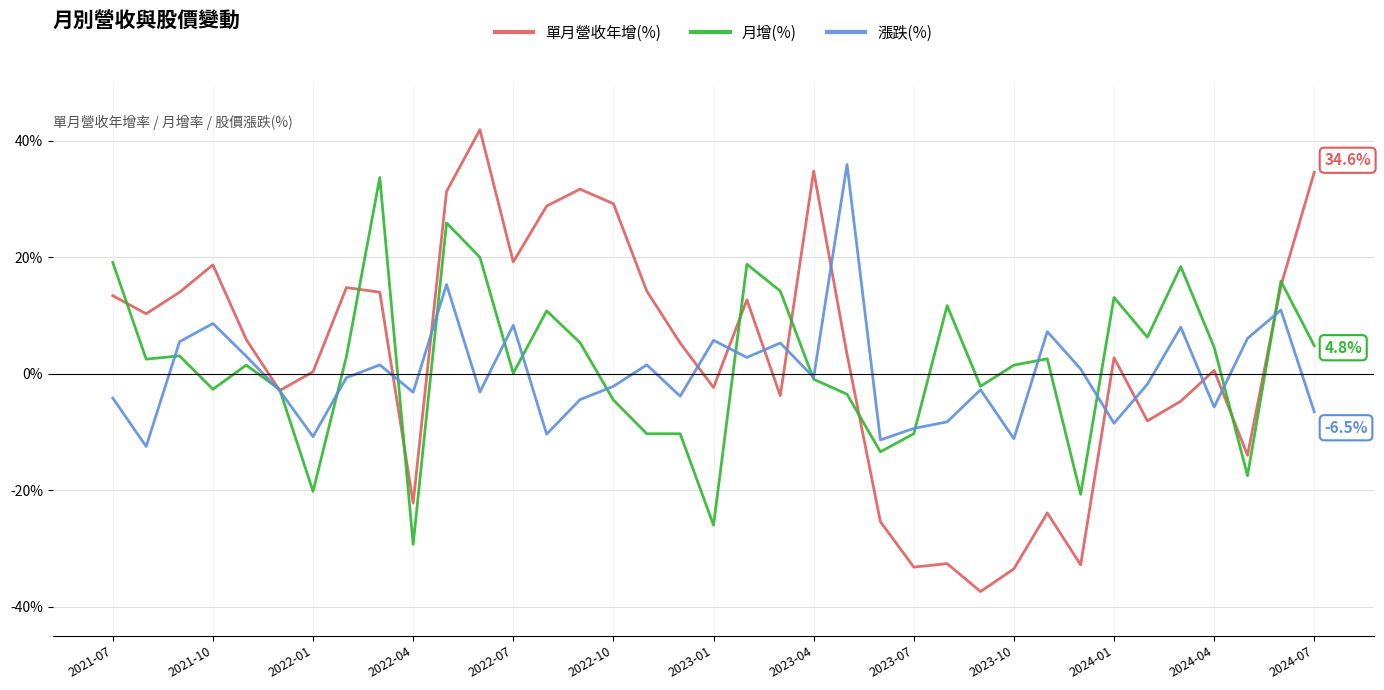

What is the difference between the maximum and minimum values in the 月增(%) series?

63.0